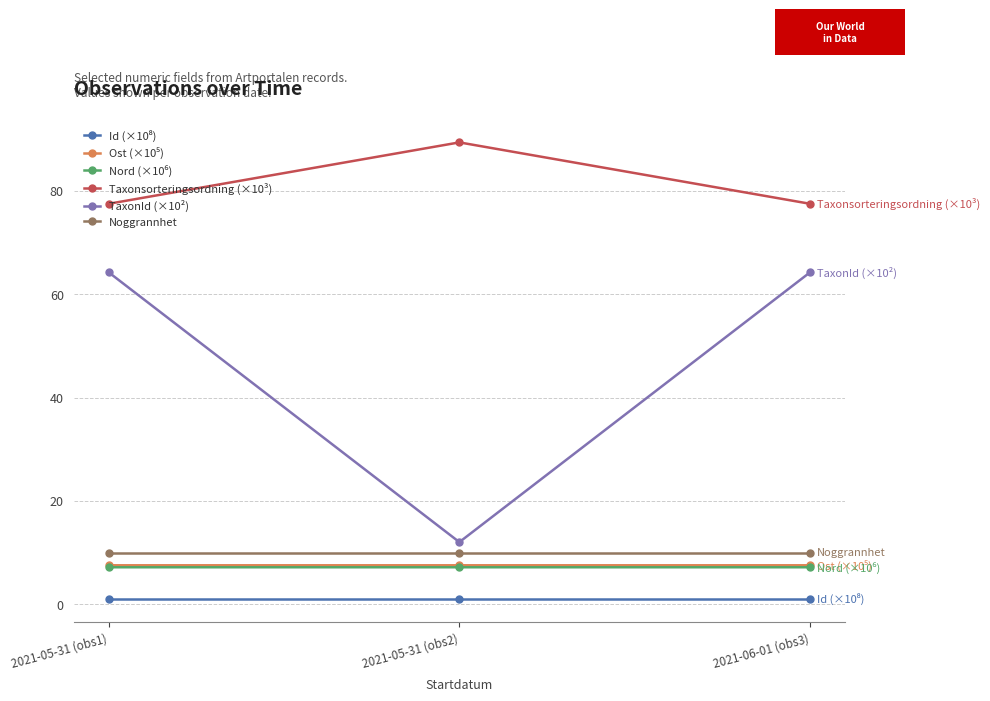

How many lines are shown in the chart?

6